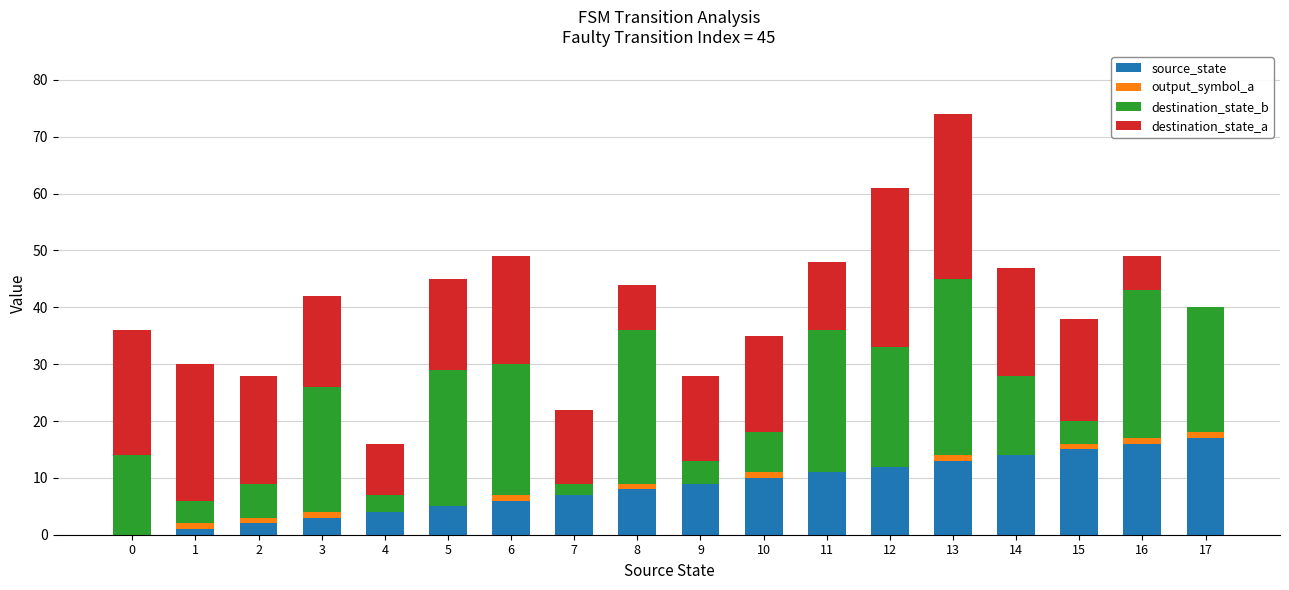

Count the number of data series in this chart.

4